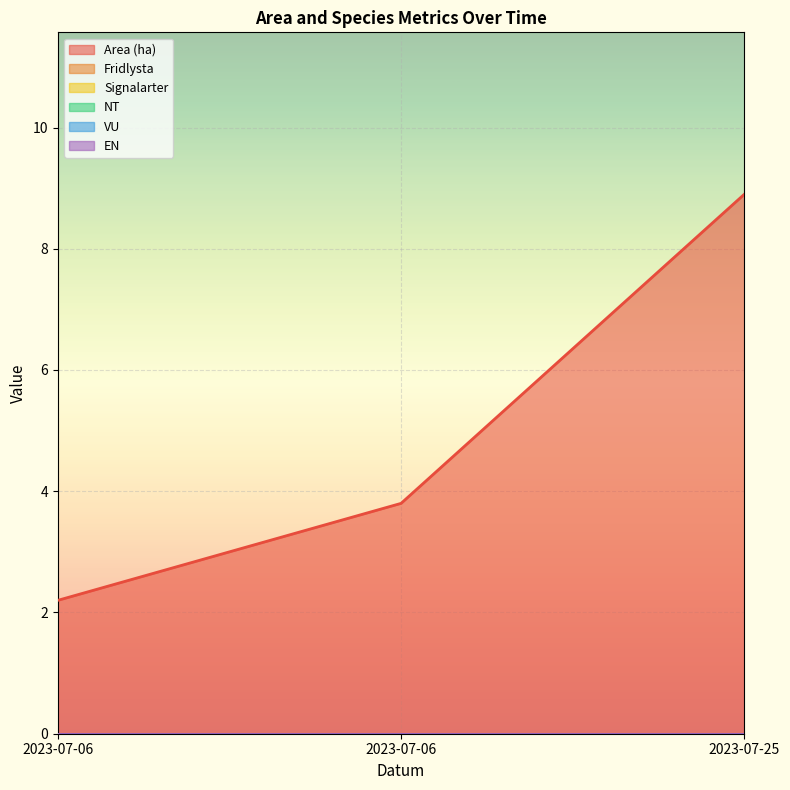

Which series has the largest total across all categories?

Area (ha)